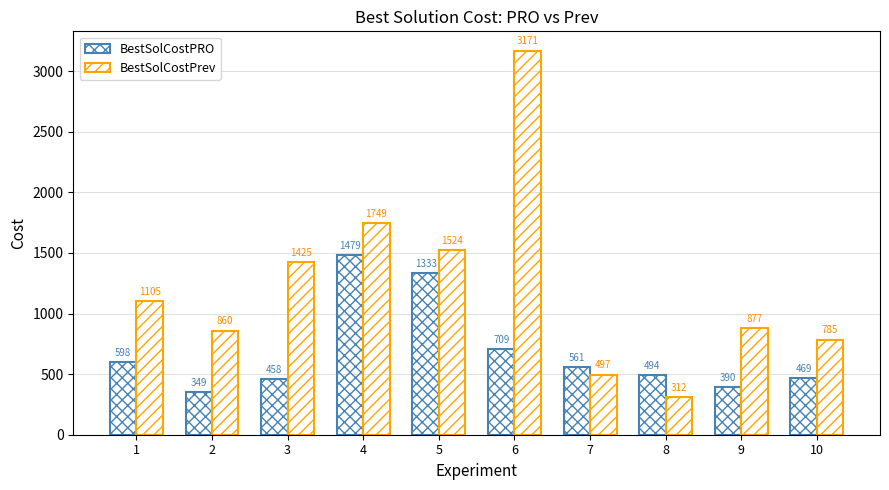

How many series are shown in this chart?

2